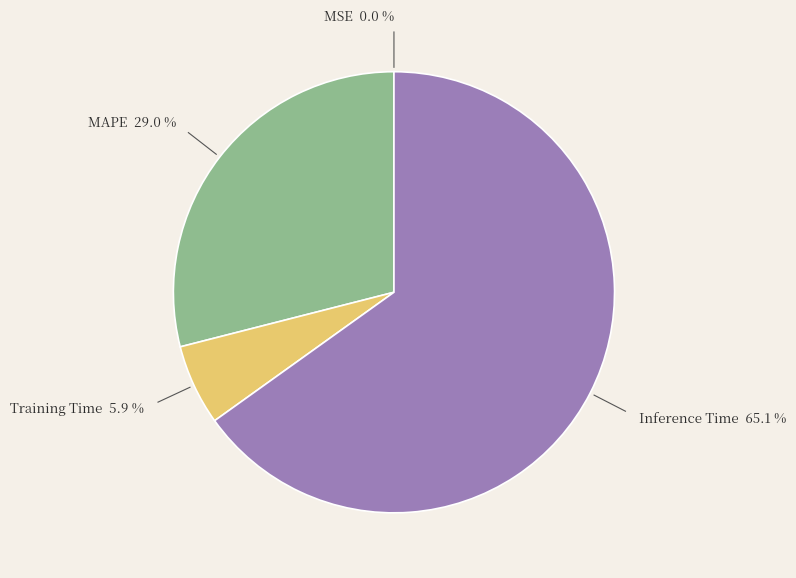

Is there a majority slice in this chart?

Yes